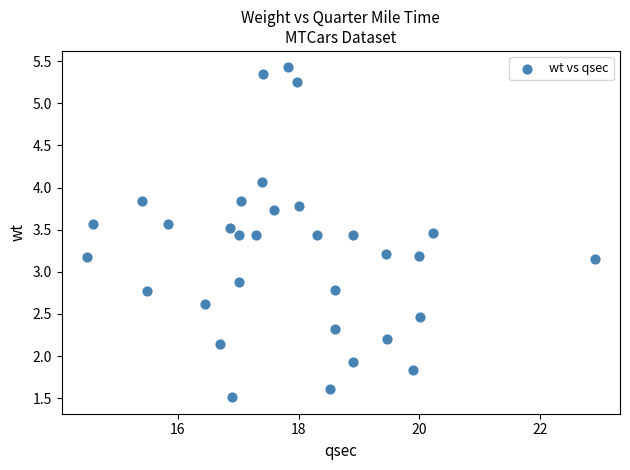

What is the range of Y values (max minus min)?

3.9